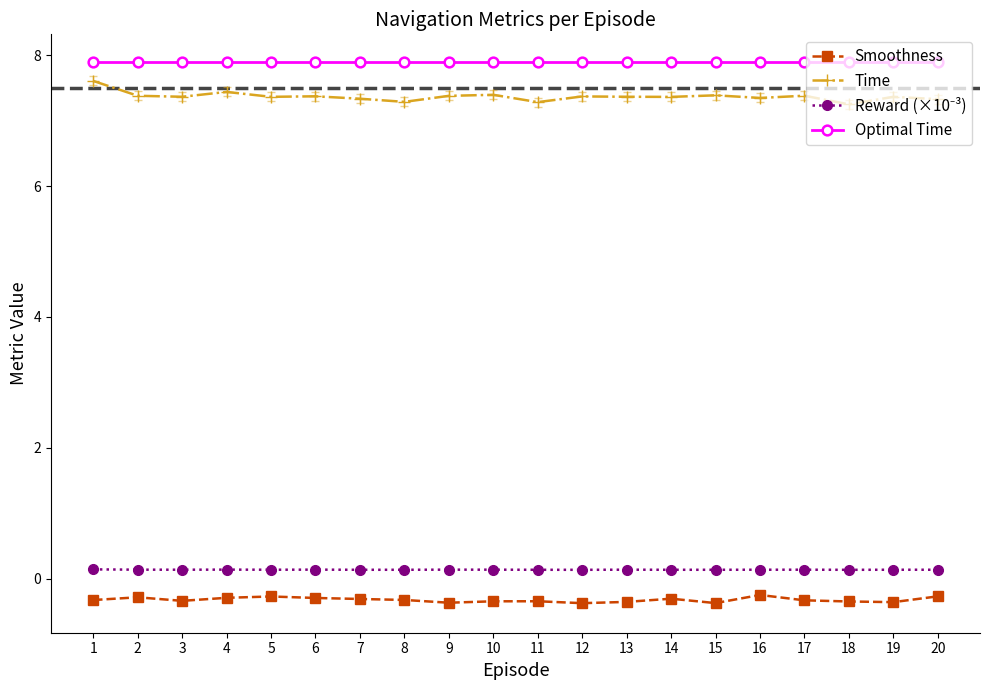

What is the difference between the maximum and minimum values in the Time series?

0.4